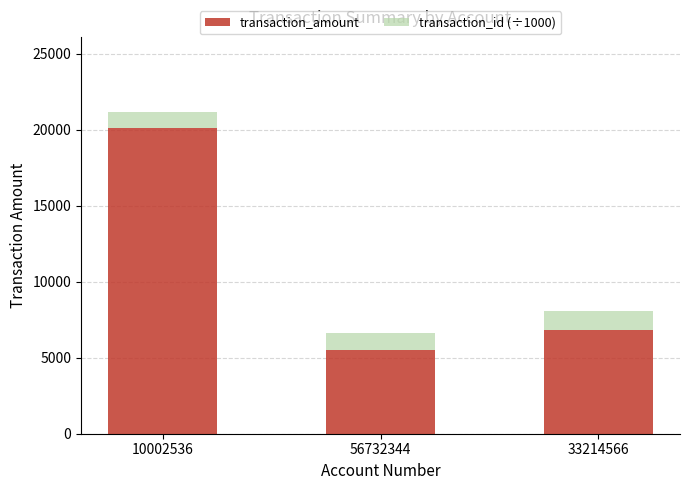

Reading left to right, what are the values for transaction_amount?

10002536=20078.1	56732344=5505.2	33214566=6812.2